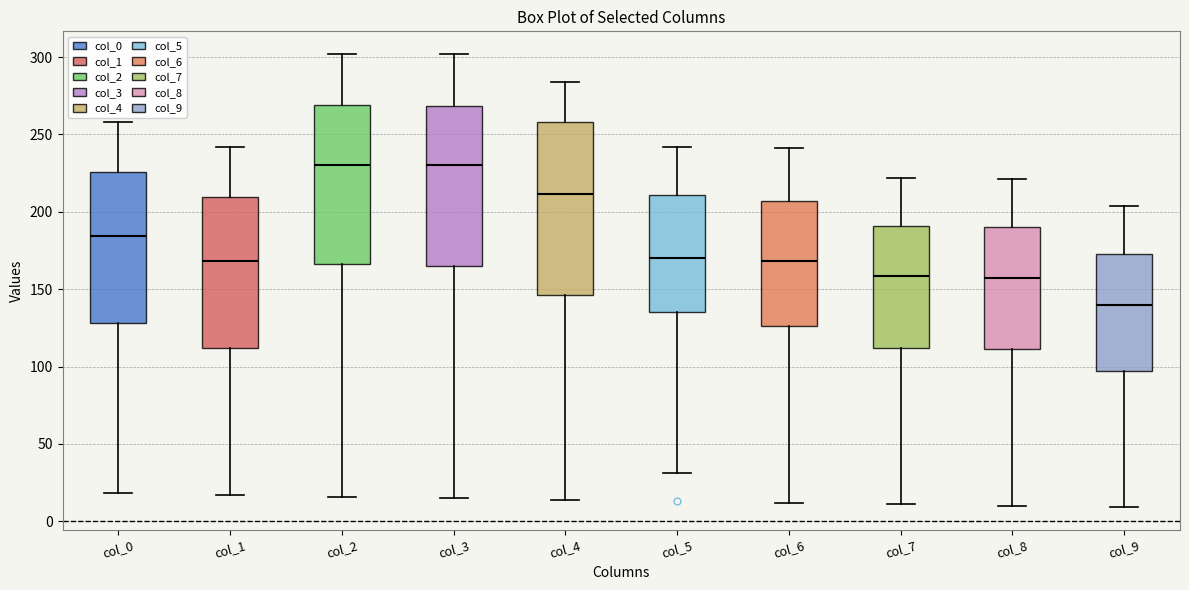

Comparing the boxes themselves (not the whiskers), which one is the tallest?

col_4